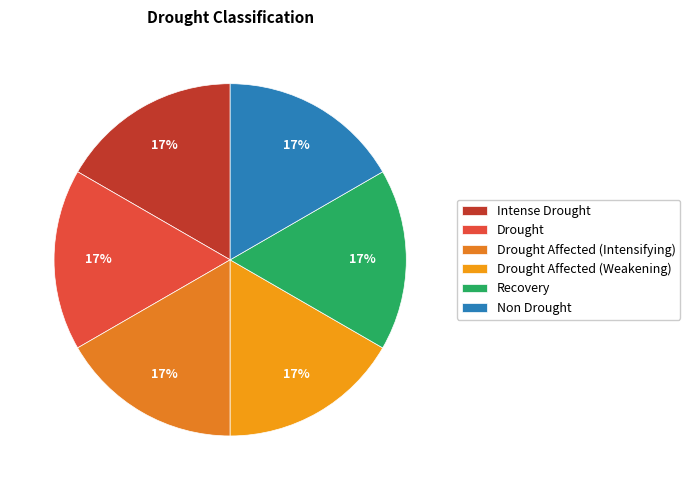

What percentage is the Drought Affected (Intensifying) slice, to the nearest percent?

17%